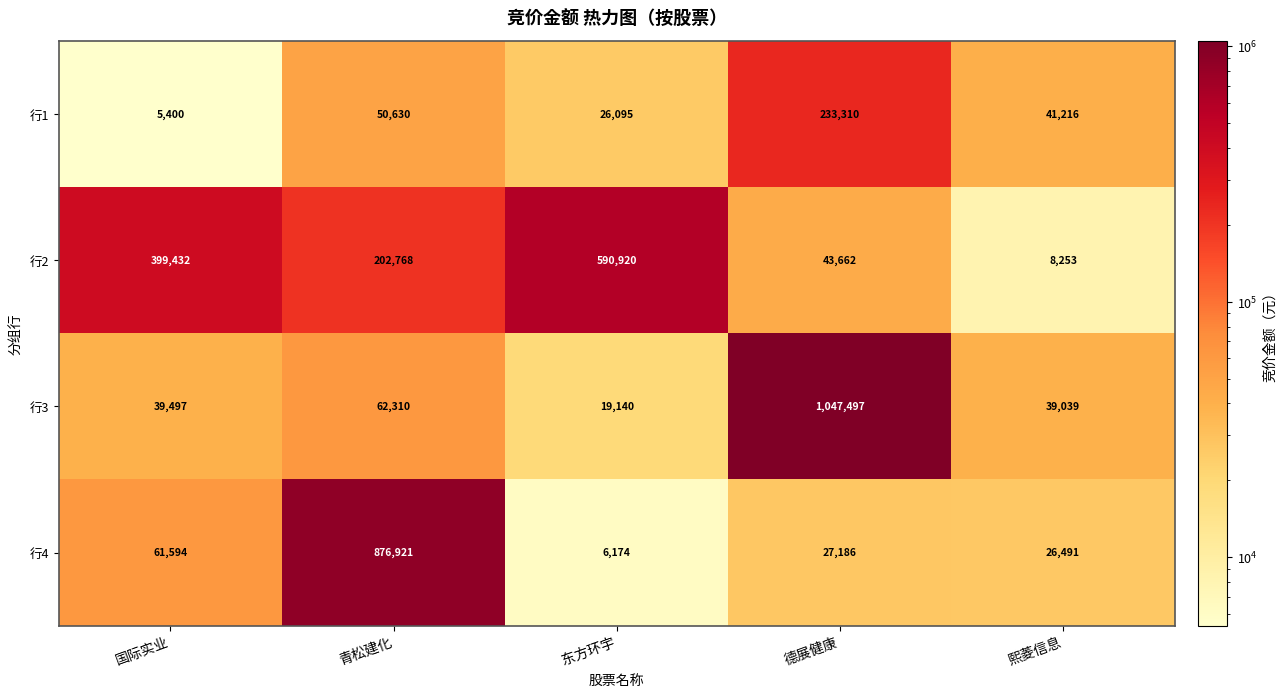

At which label does 行3 reach its minimum?

东方环宇